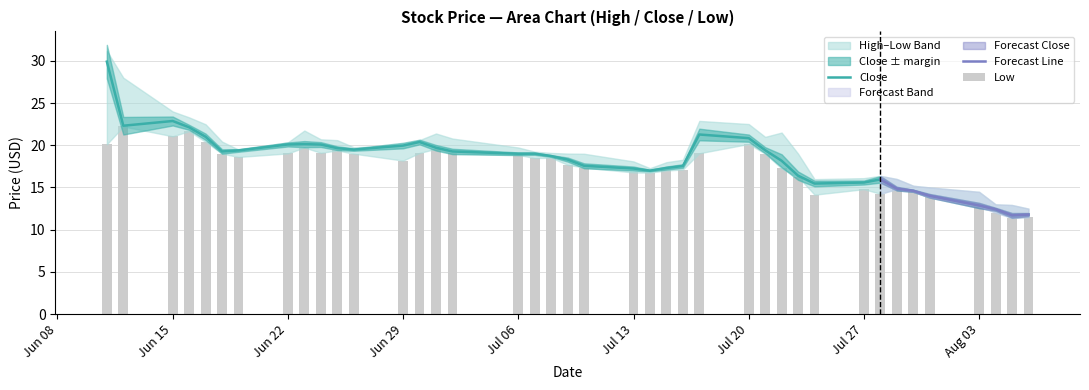

Are the bars horizontal?

No